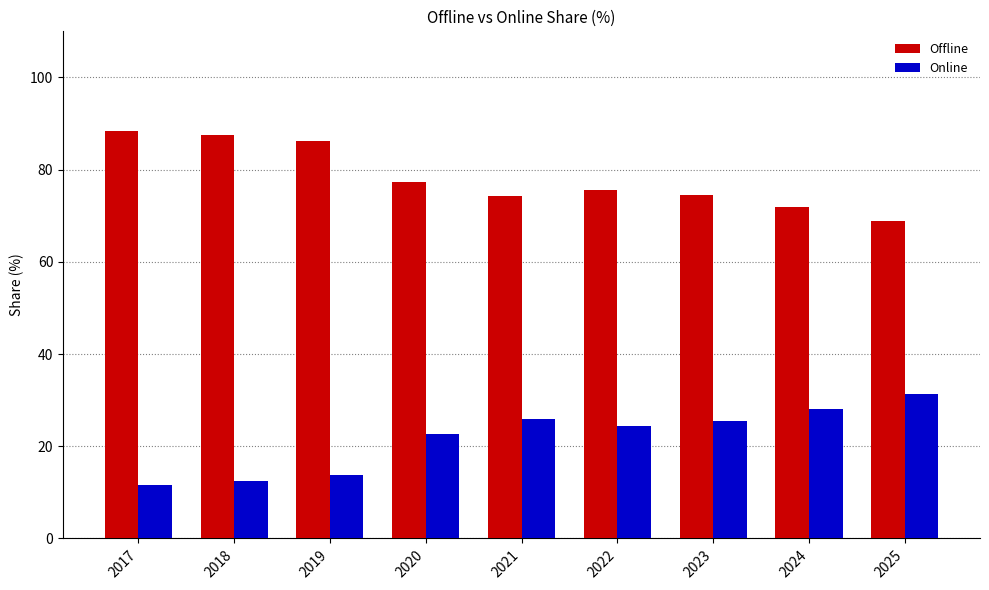

What is the difference between the maximum and minimum values in the Online series?

19.7